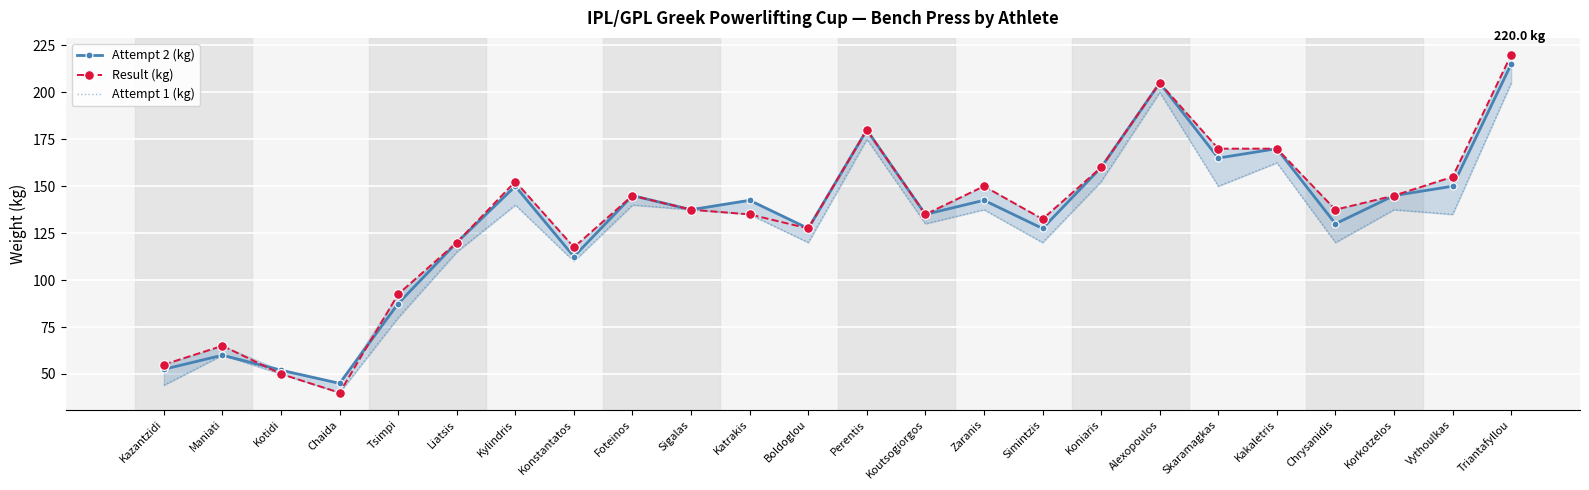

Reading left to right, extract all data points from this chart.

Attempt 2 (kg): Kazantzidi=52.5	Maniati=60.0	Kotidi=52.0	Chaida=45.0	Tsimpi=87.5	Liatsis=120.0	Kylindris=150.0	Konstantatos=112.5	Foteinos=145.0	Sigalas=137.5	Katrakis=142.5	Boldoglou=127.5	Perentis=180.0	Koutsogiorgos=135.0	Zaranis=142.5	Simintzis=127.5	Koniaris=160.0	Alexopoulos=205.0	Skaramagkas=165.0	Kakaletris=170.0	Chrysanidis=130.0	Korkotzelos=145.0	Vythoulkas=150.0	Triantafyllou=215.0
Result (kg): Kazantzidi=55.0	Maniati=65.0	Kotidi=50.0	Chaida=40.0	Tsimpi=92.5	Liatsis=120.0	Kylindris=152.5	Konstantatos=117.5	Foteinos=145.0	Sigalas=137.5	Katrakis=135.0	Boldoglou=127.5	Perentis=180.0	Koutsogiorgos=135.0	Zaranis=150.0	Simintzis=132.5	Koniaris=160.0	Alexopoulos=205.0	Skaramagkas=170.0	Kakaletris=170.0	Chrysanidis=137.5	Korkotzelos=145.0	Vythoulkas=155.0	Triantafyllou=220.0
Attempt 1 (kg): Kazantzidi=44.0	Maniati=60.0	Kotidi=50.0	Chaida=40.0	Tsimpi=80.0	Liatsis=115.0	Kylindris=140.0	Konstantatos=110.0	Foteinos=140.0	Sigalas=137.5	Katrakis=135.0	Boldoglou=120.0	Perentis=175.0	Koutsogiorgos=130.0	Zaranis=137.5	Simintzis=120.0	Koniaris=152.5	Alexopoulos=200.0	Skaramagkas=150.0	Kakaletris=162.5	Chrysanidis=120.0	Korkotzelos=137.5	Vythoulkas=135.0	Triantafyllou=205.0